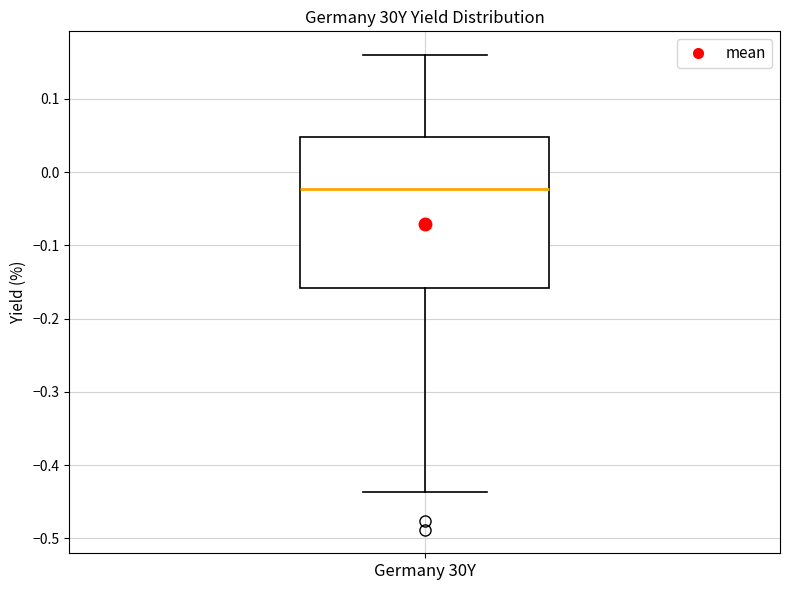

Read this box plot against the y-axis: the position of the median line, the range covered by the box, and the ends of both whiskers. The values are not printed on the chart, so give them approximately, as read against the axis.

median -0.02, box -0.16 to 0.05, whiskers -0.44 to 0.16